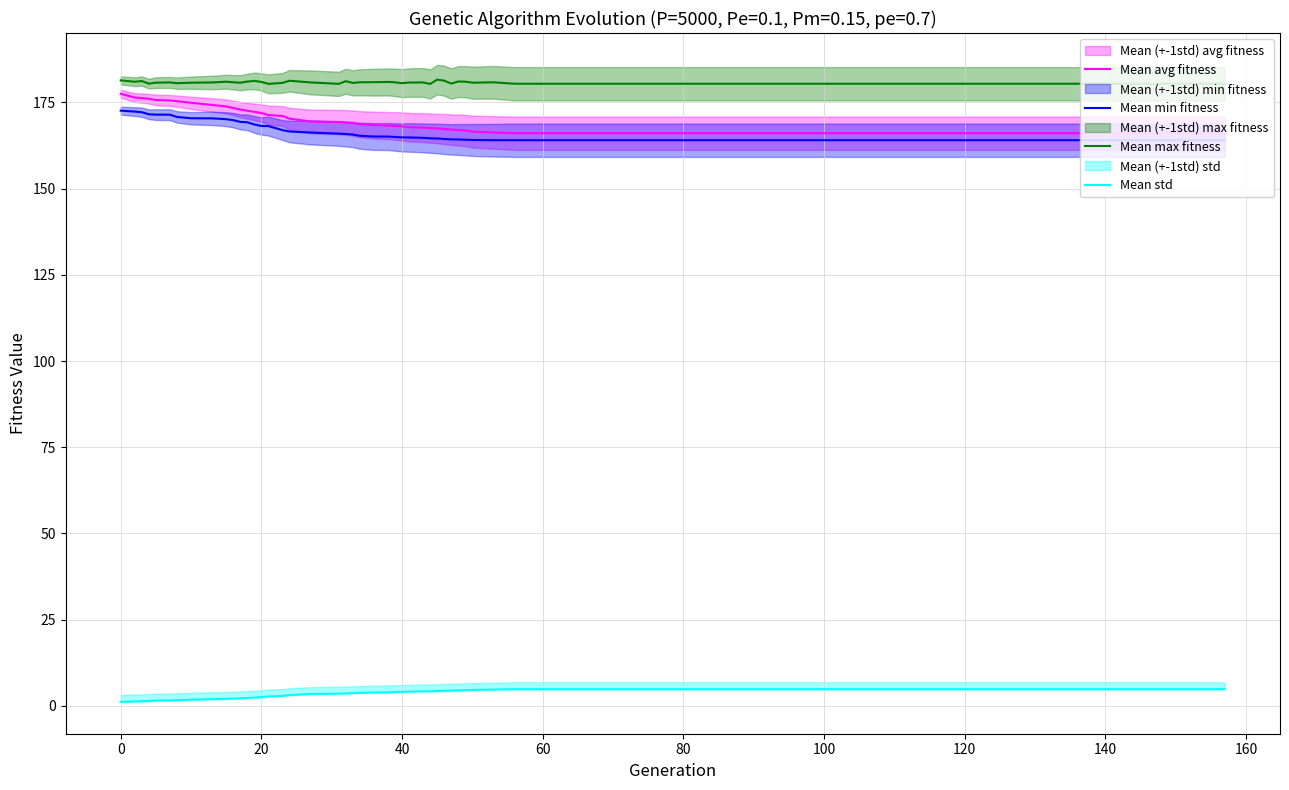

True or false: Mean min fitness and Mean max fitness cross at least once.

False